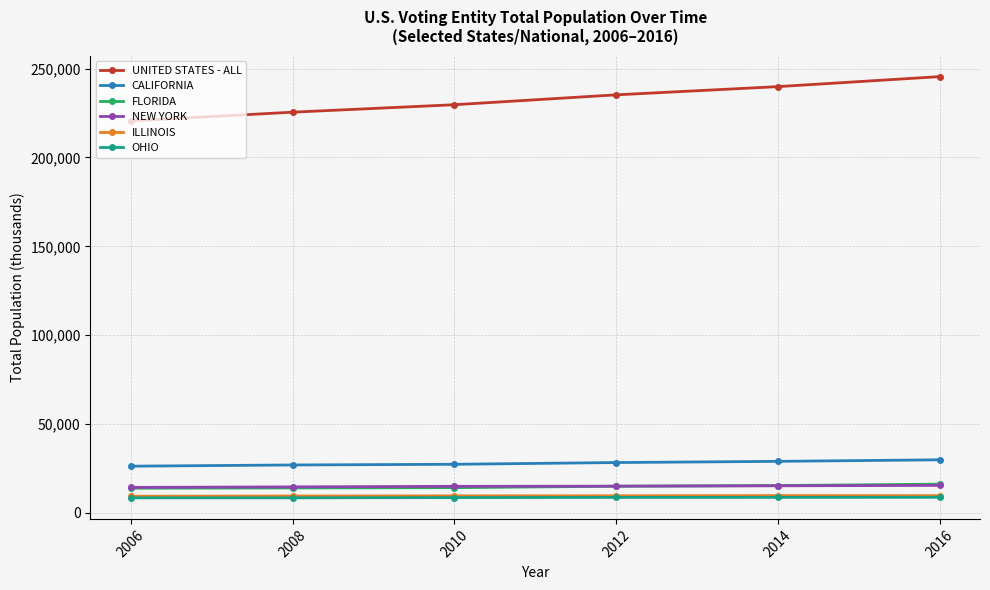

At how many categories does at least one series exceed 35755?

6